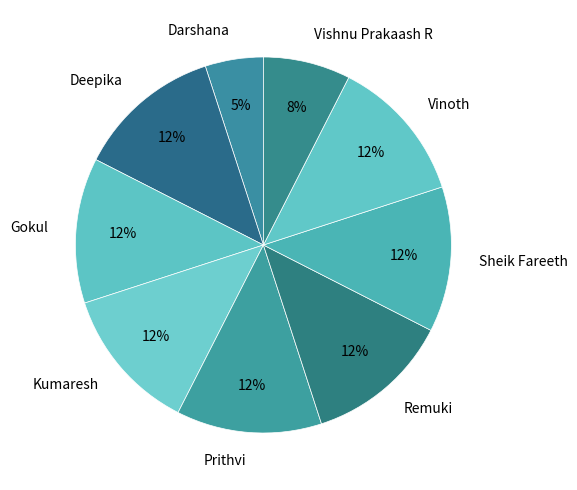

How many segments does this pie chart have?

9